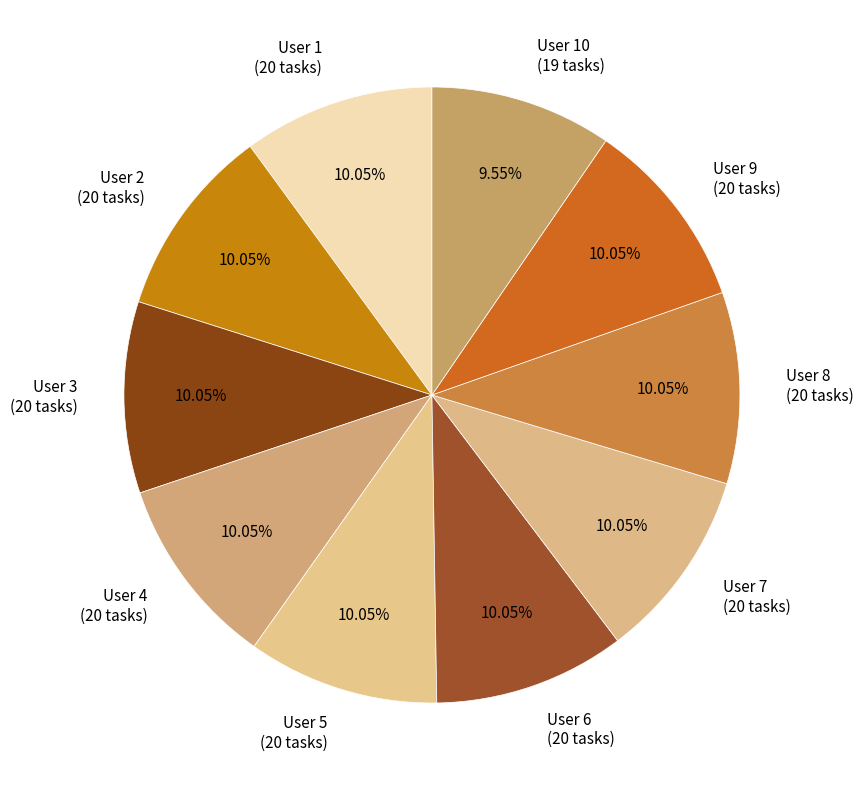

Is the sum of User 9 (20 tasks) and User 7 (20 tasks) greater than half?

No